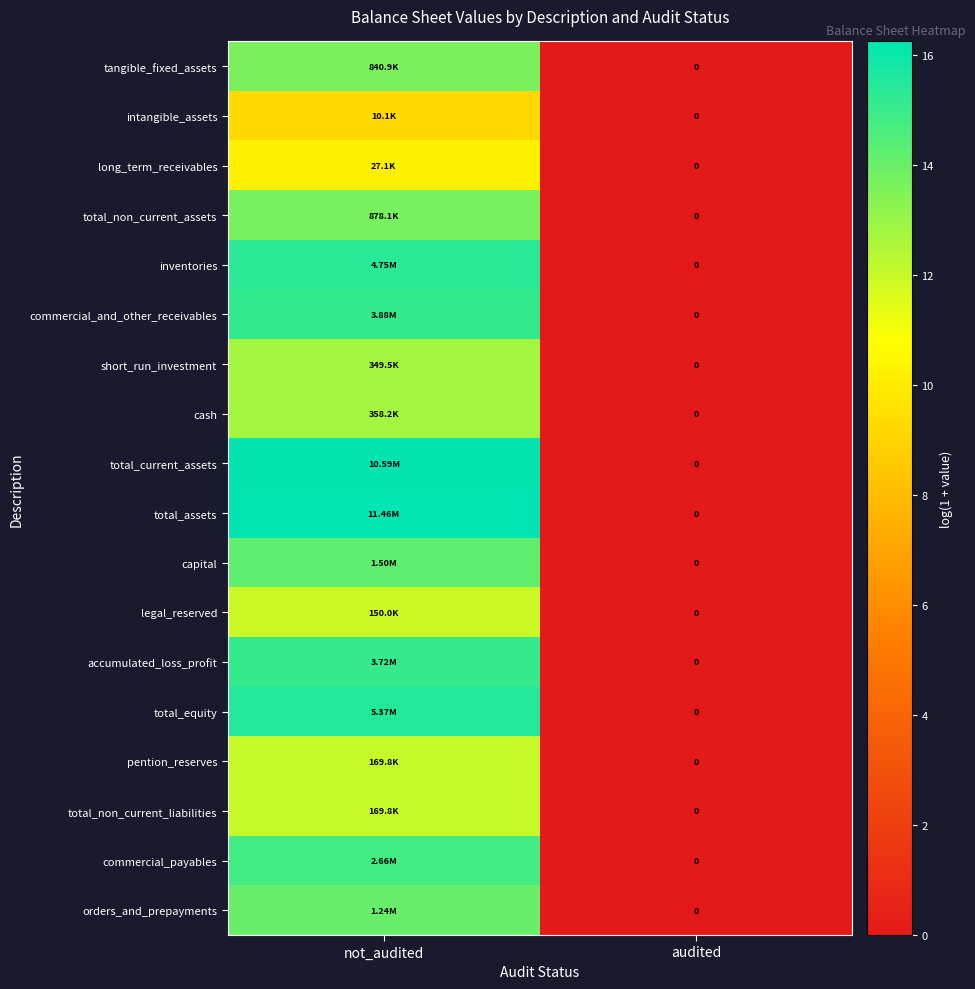

The total_assets series shows 28.6 at not_audited. True or false?

False